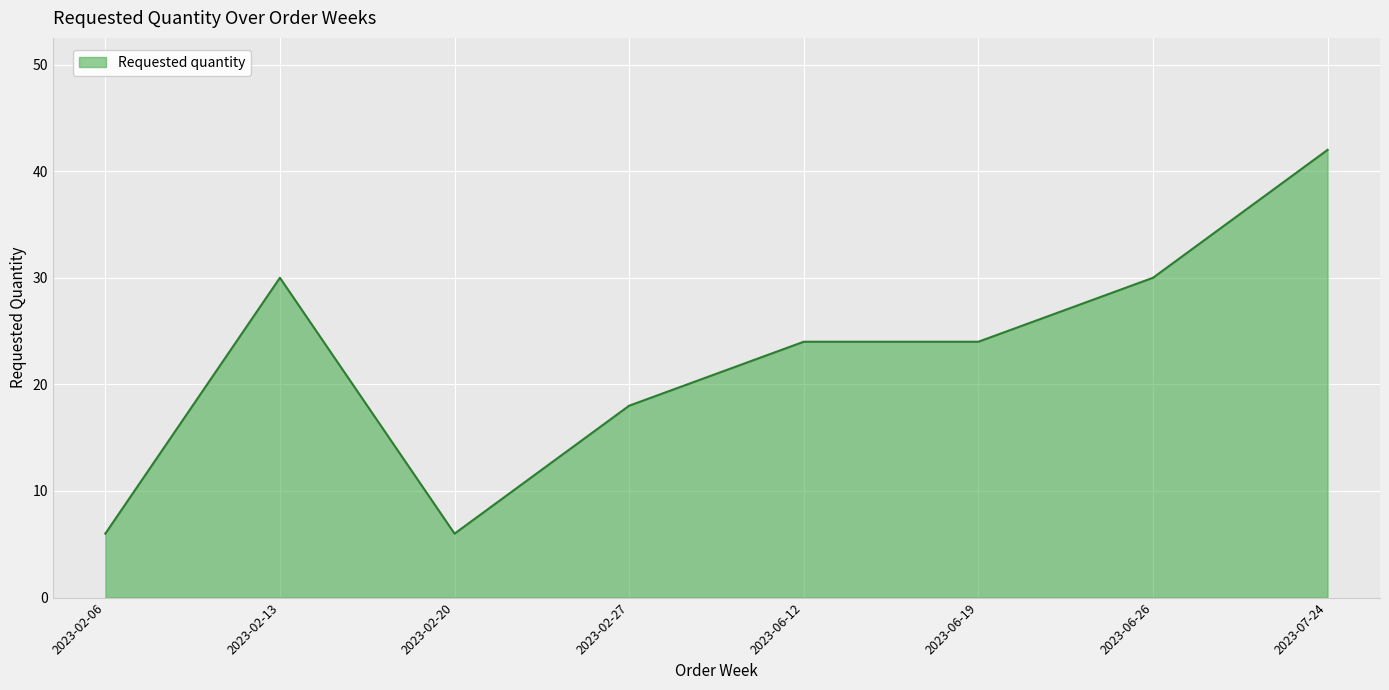

Between 2023-07-24 and 2023-02-27, which is larger?

2023-07-24